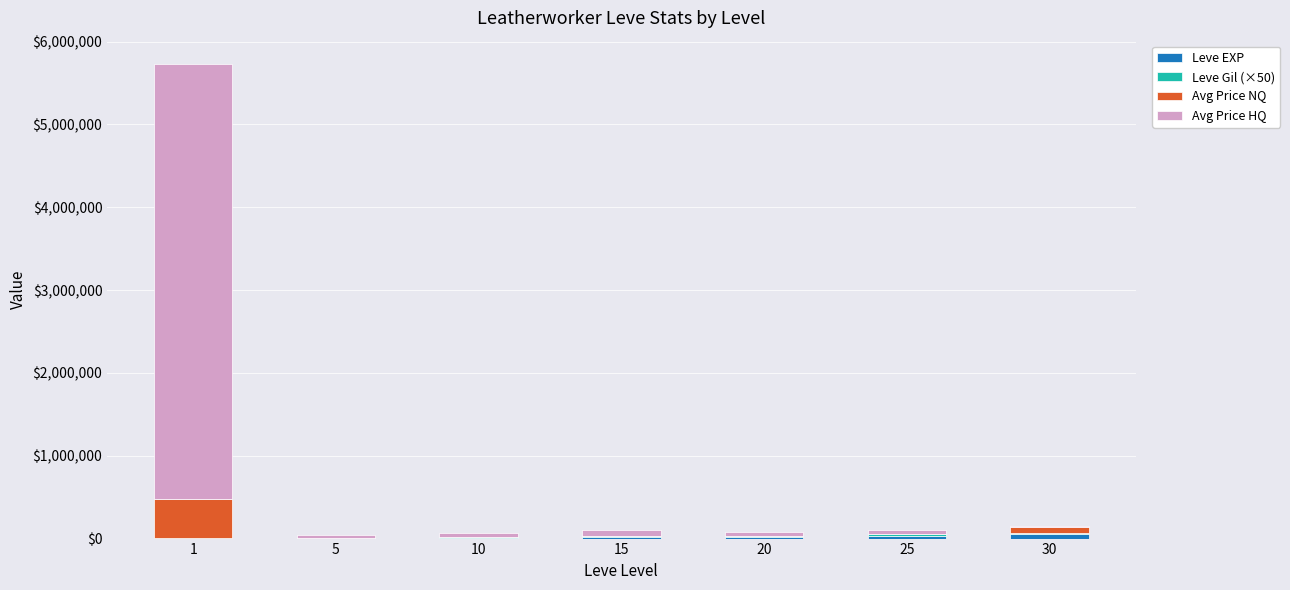

At which category is the sum across all series the highest?

1